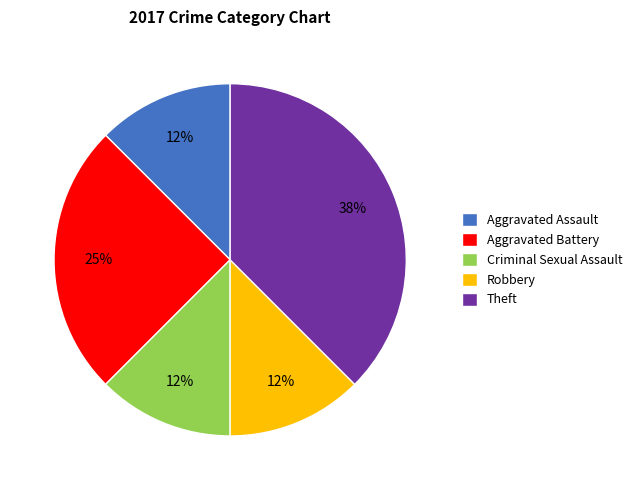

The Theft slice represents 27% of the pie. True or false?

False